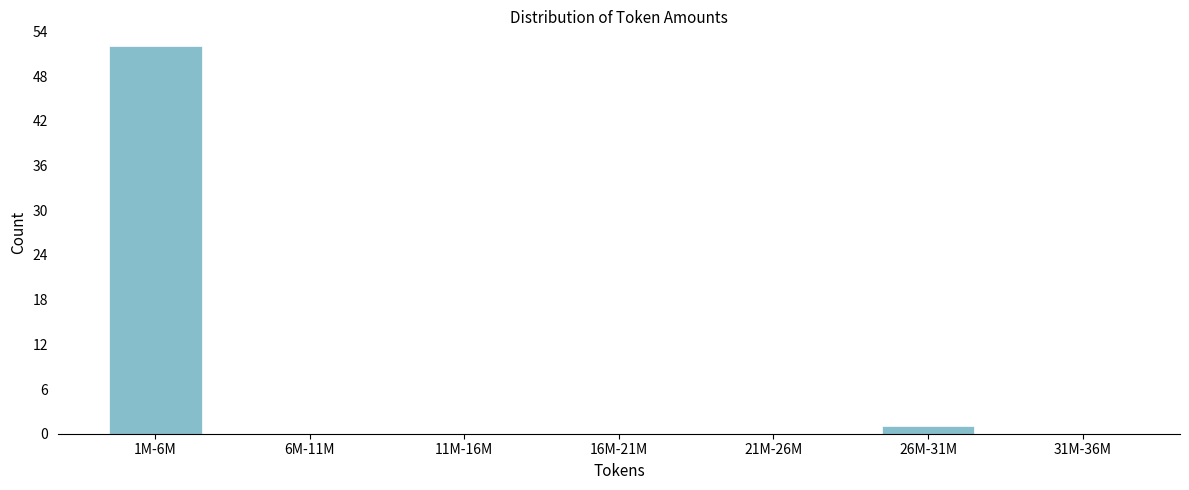

Reading left to right, what are all the values shown in this chart?

1M-6M=52	6M-11M=0	11M-16M=0	16M-21M=0	21M-26M=0	26M-31M=1	31M-36M=0